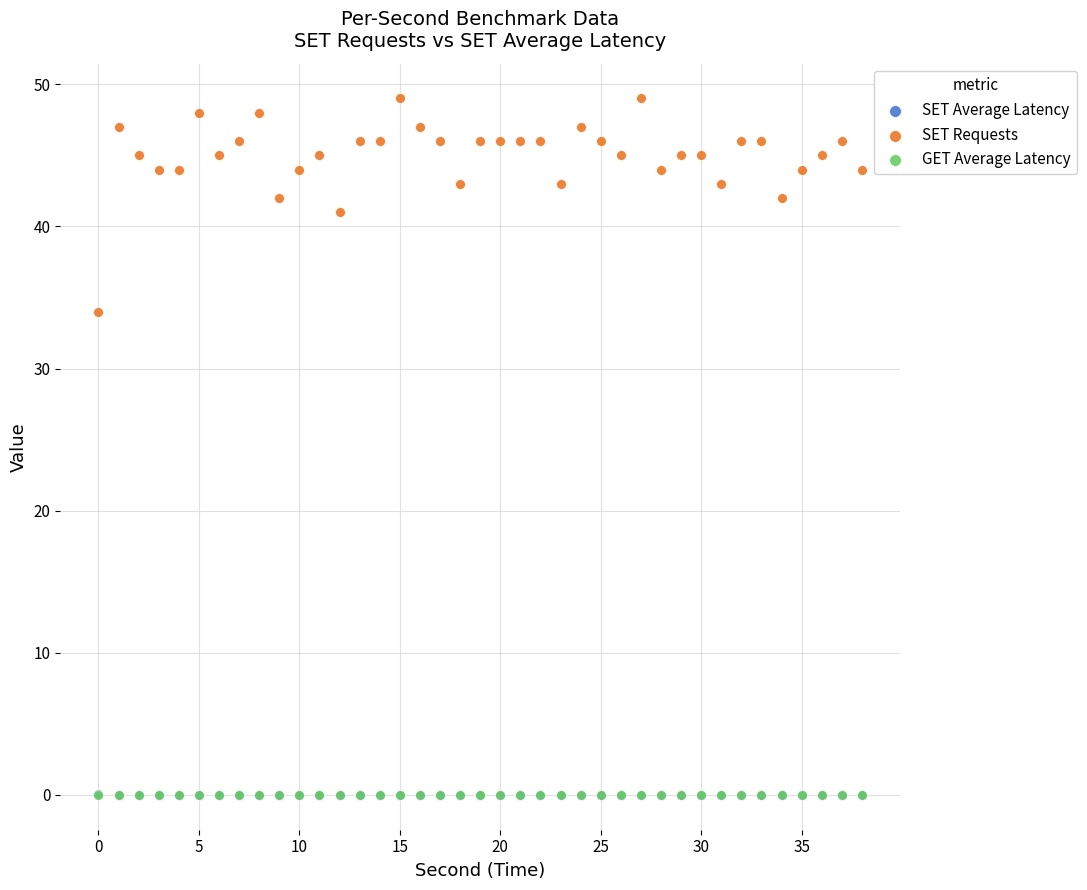

What are all the series names shown in the legend?

SET Average Latency, SET Requests, GET Average Latency